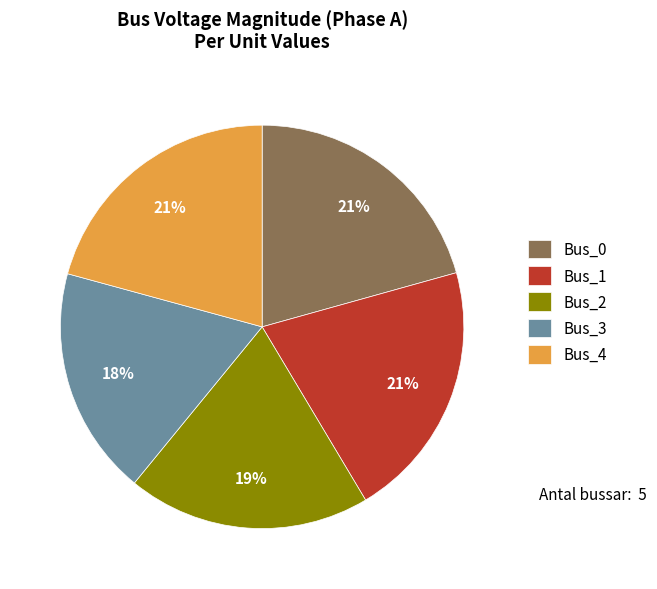

To the nearest percent, what is the combined percentage of Bus_3 and Bus_4?

39%